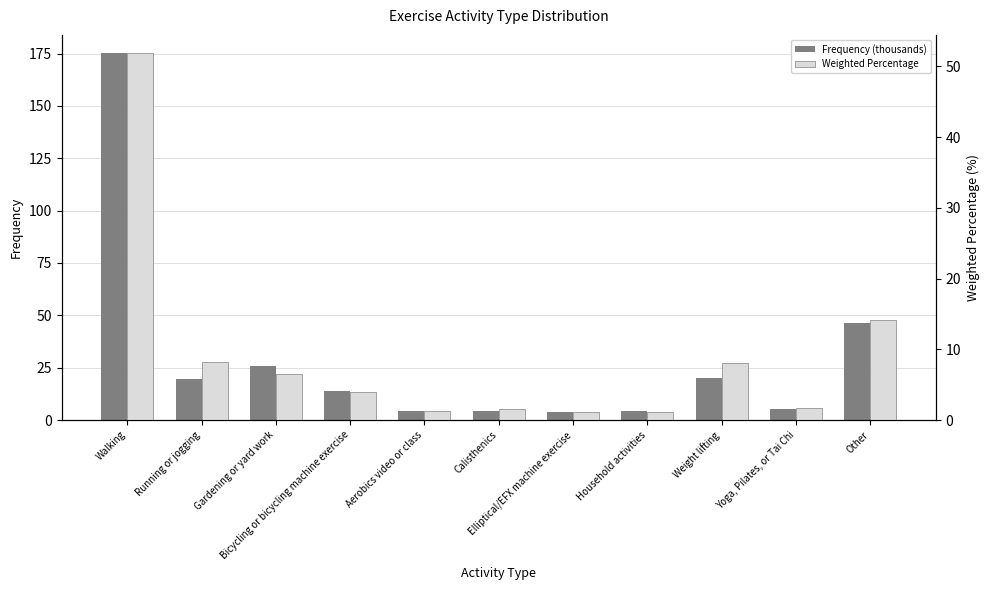

How many groups of bars are there?

11